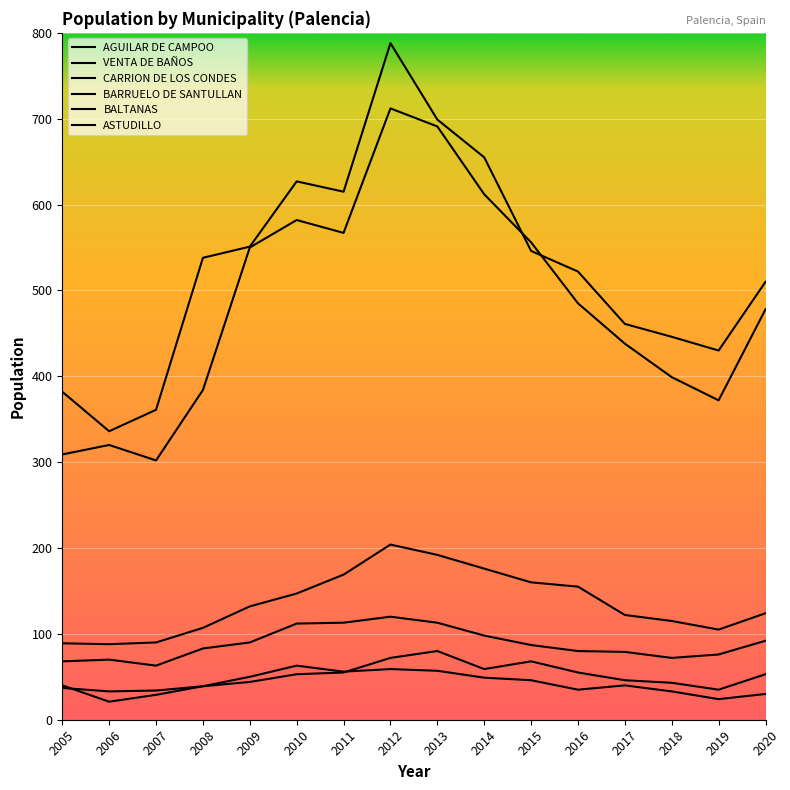

The AGUILAR DE CAMPOO series shows 144 at 2017. True or false?

False